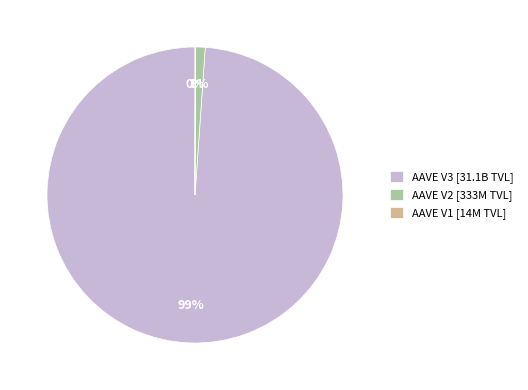

Is AAVE V3 the majority of the pie?

Yes